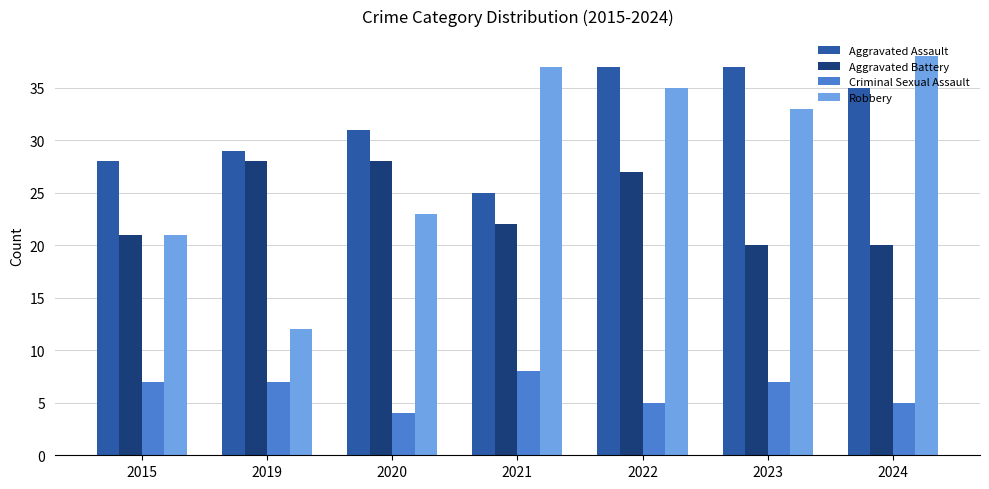

What is the lowest value of the Robbery series?

12